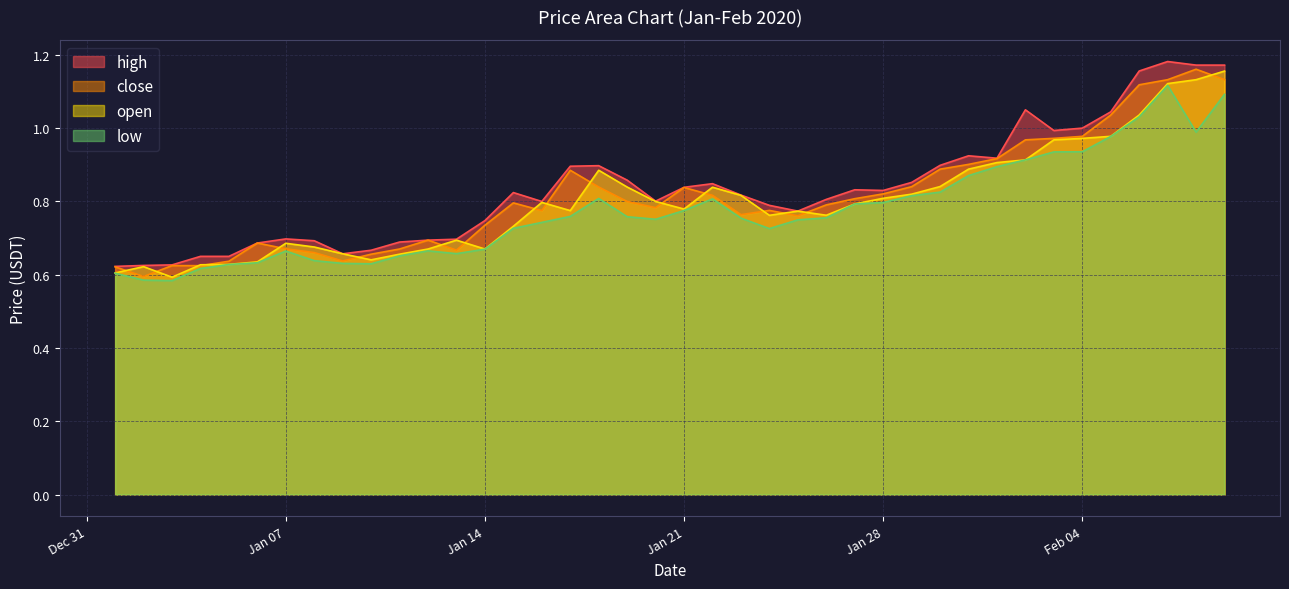

True or false: low and high intersect in this chart.

False